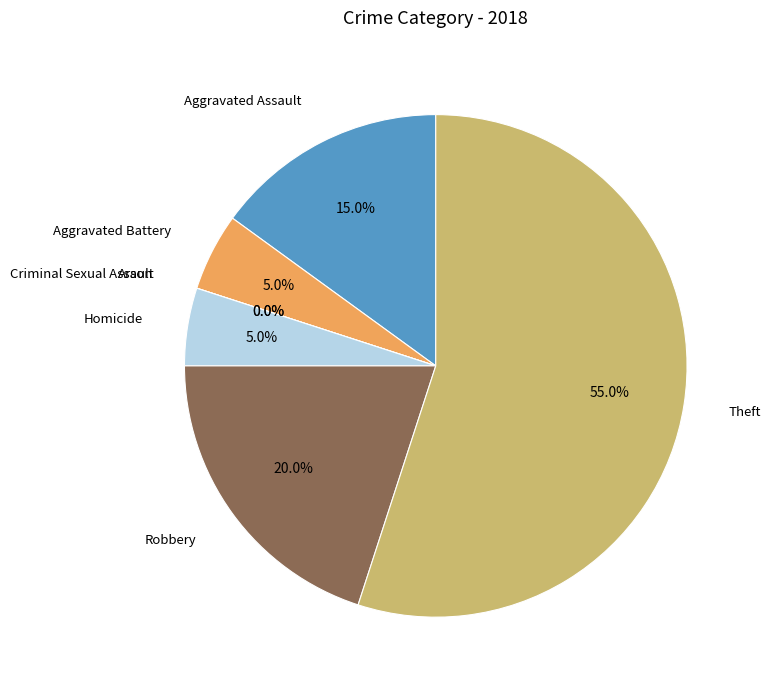

Rank the categories by value from highest to lowest.

Theft, Robbery, Aggravated Assault, Aggravated Battery, Homicide, Arson, Criminal Sexual Assault